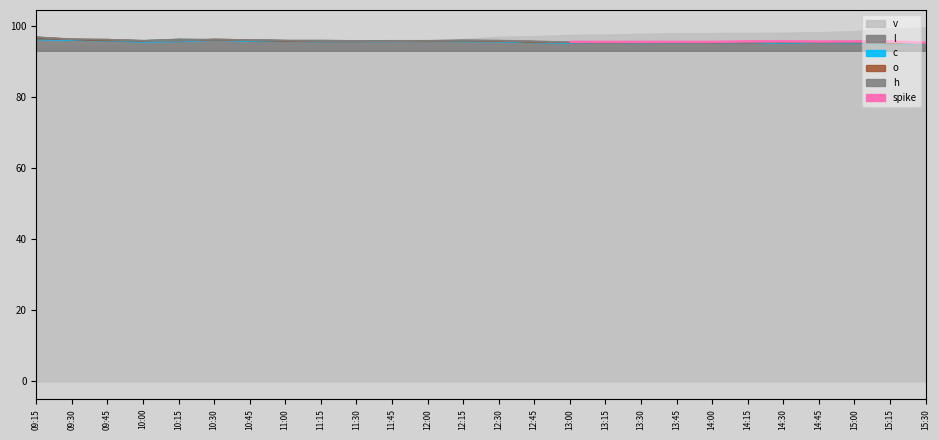

At which label does h first exceed 96?

09:15